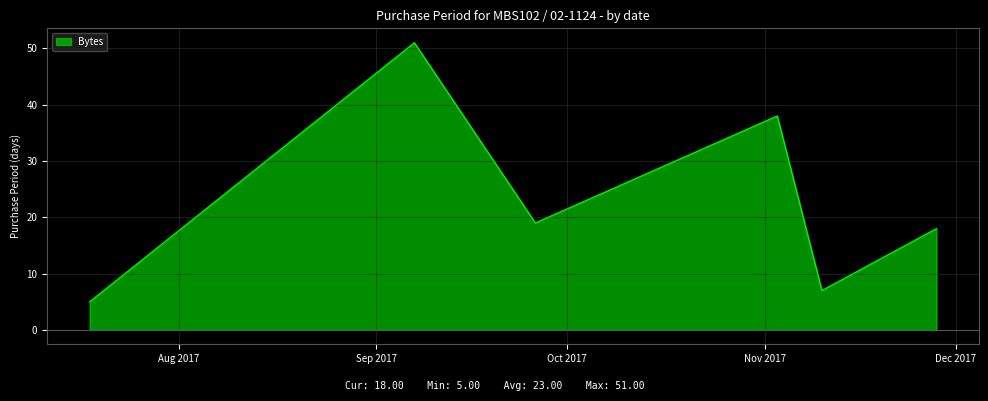

Reading left to right, extract all data points from this chart.

2017-07-18=5	2017-09-07=51	2017-09-26=19	2017-11-03=38	2017-11-10=7	2017-11-28=18